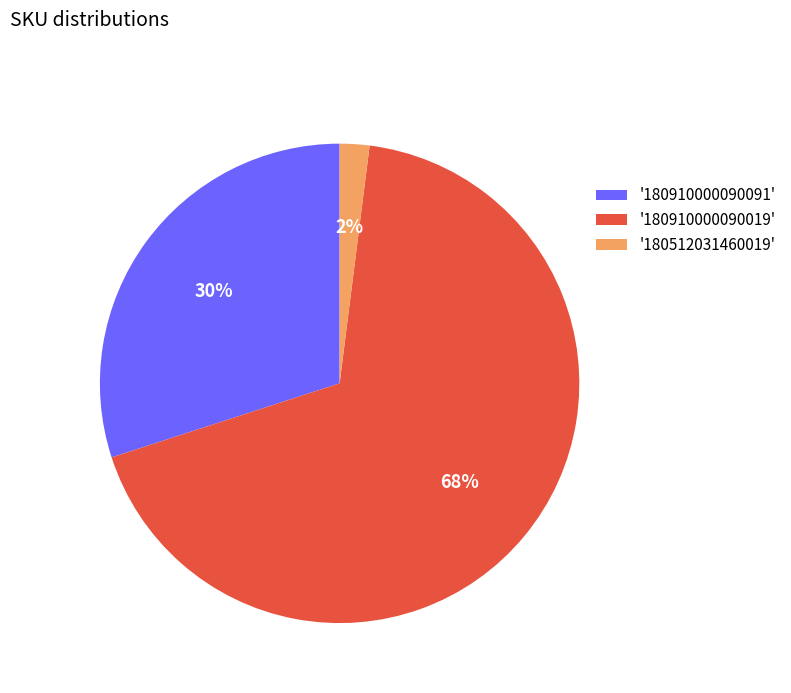

Which category has the smallest portion of the pie?

'180512031460019'